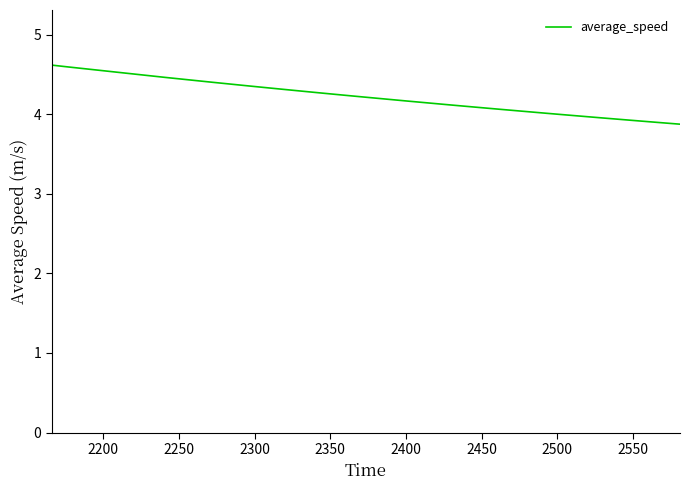

What is the value of the 35th point from the left?

3.9